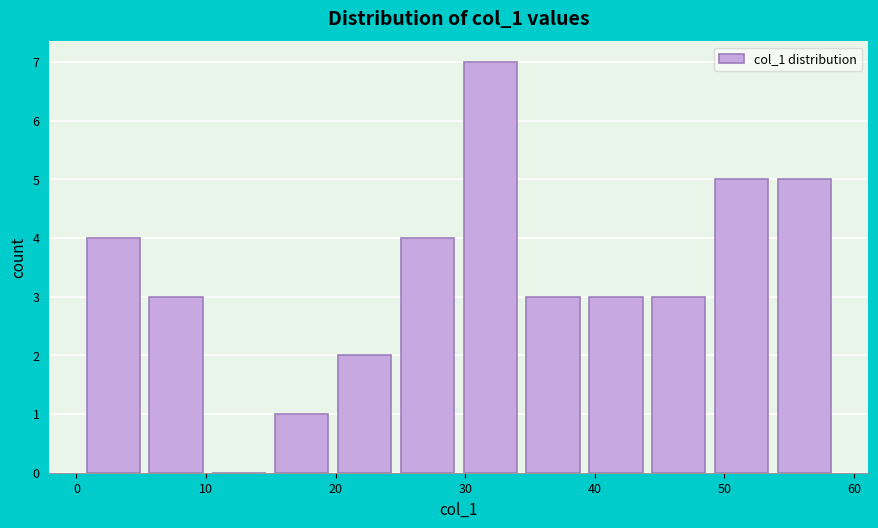

Reading left to right, transcribe this chart: for each bar, give the range it covers on the x-axis and its height. Neither the bar edges nor the heights are printed on the chart, so give them approximately, as read against the axes.

1 to 6: 4
6 to 10: 3
10 to 15: 0
15 to 20: 1
20 to 25: 2
25 to 30: 4
30 to 35: 7
35 to 40: 3
40 to 44: 3
44 to 49: 3
49 to 54: 5
54 to 59: 5